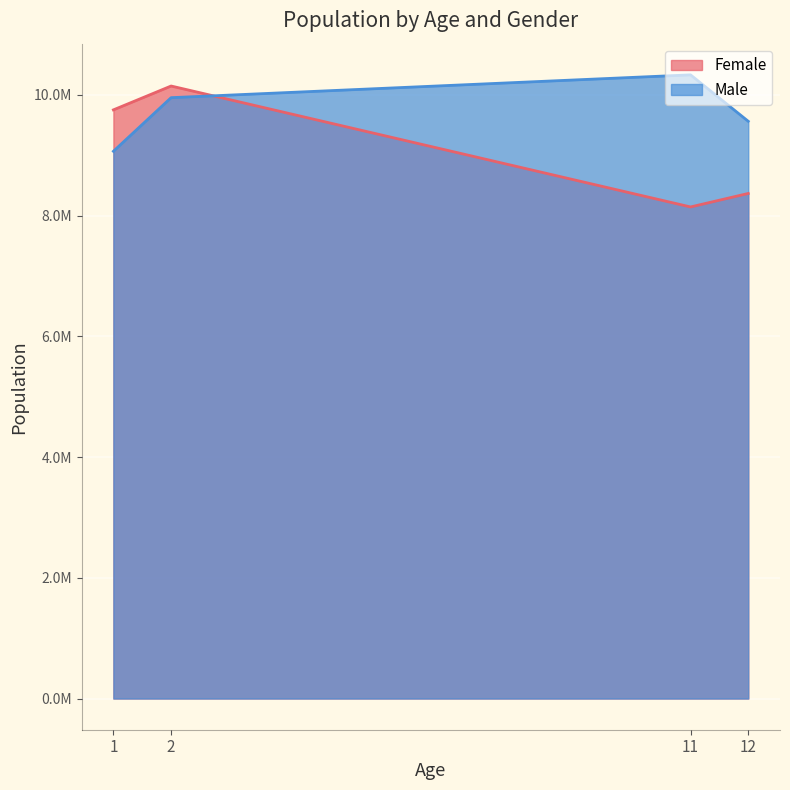

What are all the series names shown in the legend?

Female, Male